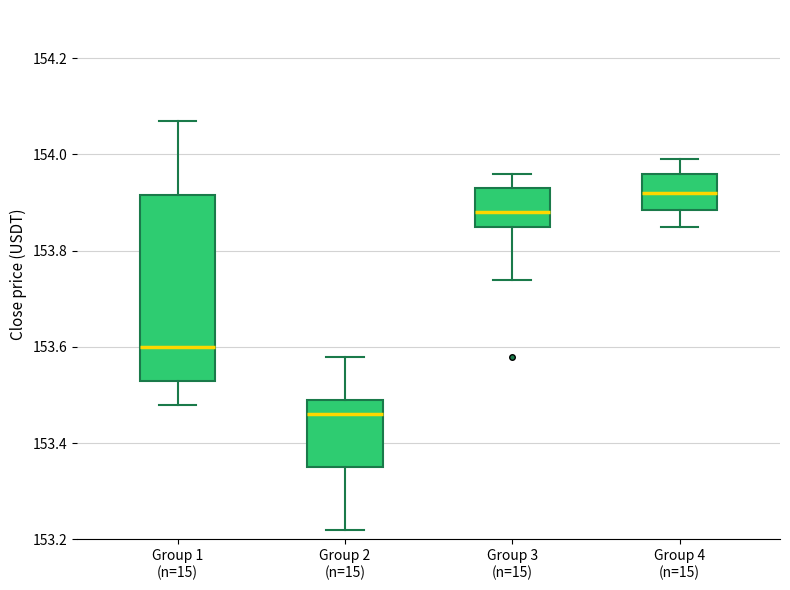

Reading left to right, read every box against the y-axis: the position of its median line, the range the box covers, and the ends of its whiskers. The values are not printed on the chart, so give them approximately, as read against the axis.

Group 1 (n=15): median 153.60, box 153.54 to 153.92, whiskers 153.48 to 154.08
Group 2 (n=15): median 153.46, box 153.36 to 153.50, whiskers 153.22 to 153.58
Group 3 (n=15): median 153.88, box 153.86 to 153.94, whiskers 153.74 to 153.96
Group 4 (n=15): median 153.92, box 153.88 to 153.96, whiskers 153.86 to 154.00